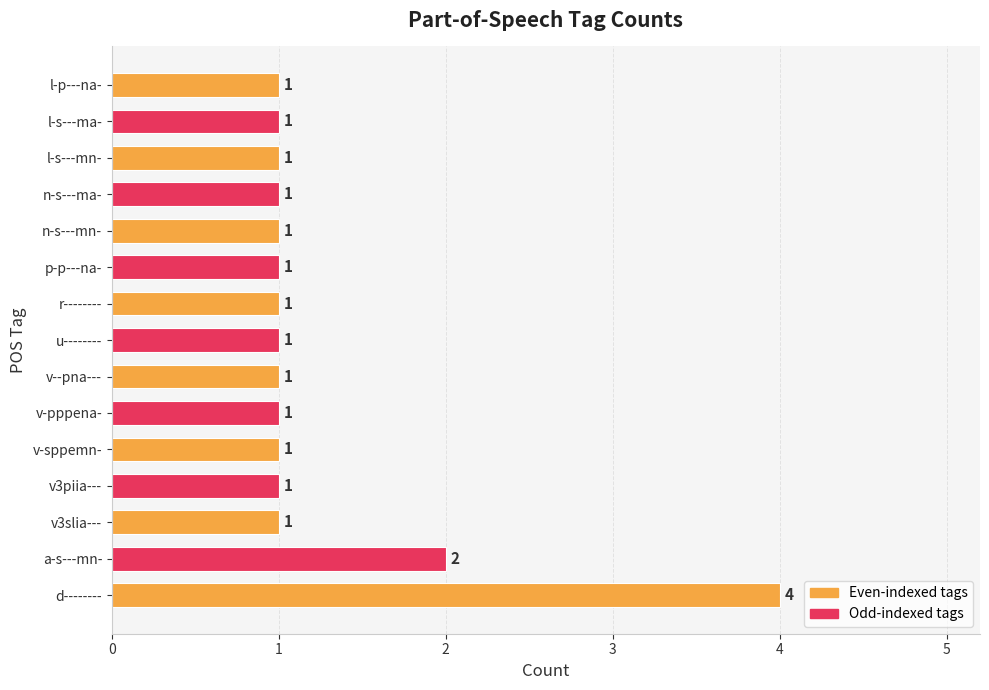

Count the values in the range 1 to 2.

14